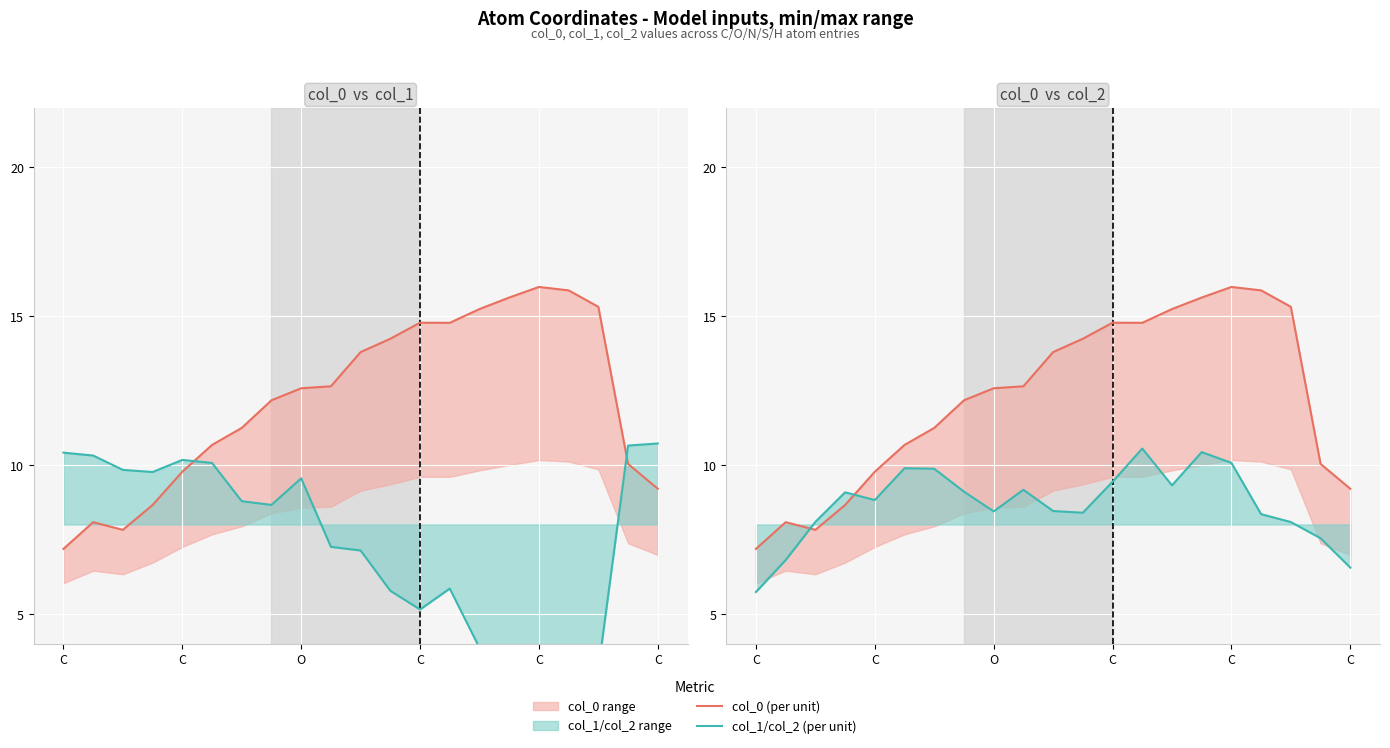

What is the maximum value for col_1/col_2 (per unit)?

10.6